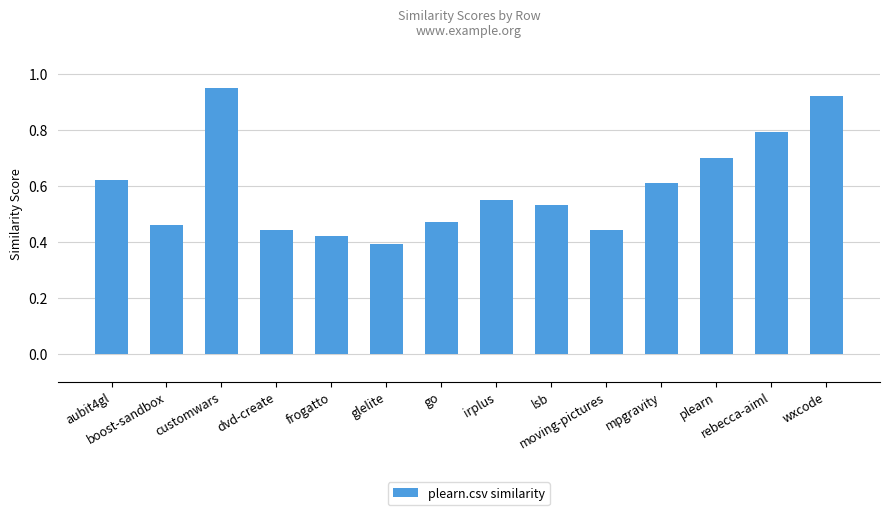

What is the sum of all values?

8.3